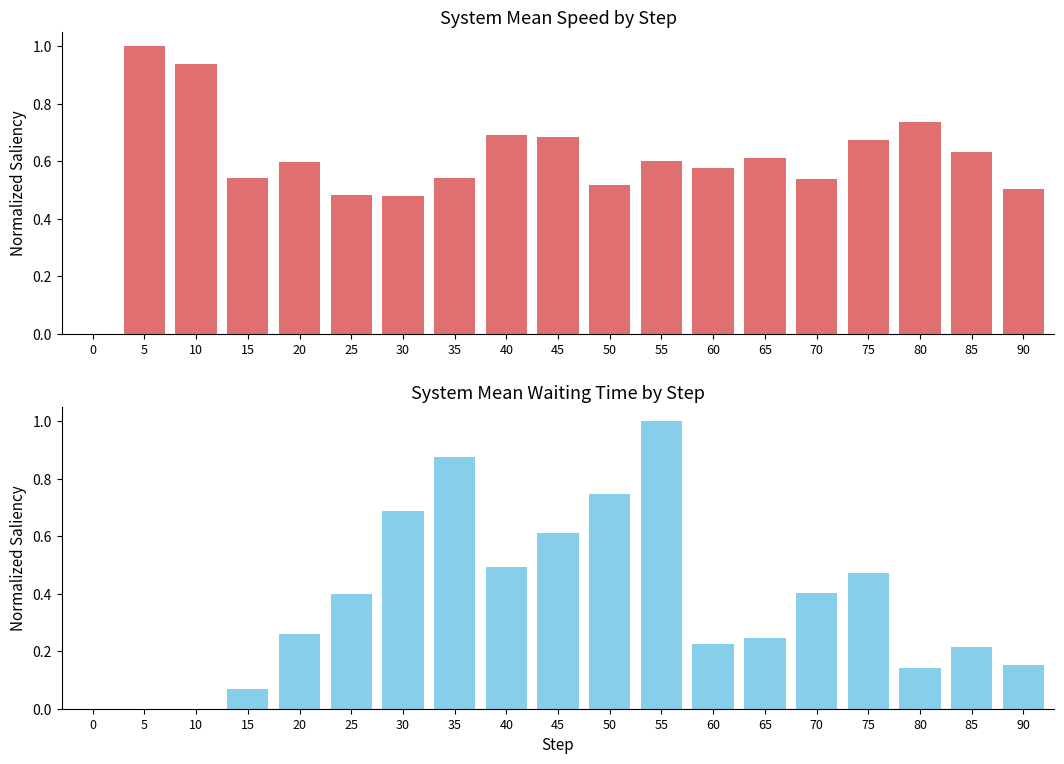

What is the difference between the system_mean_waiting_time values at 5 and 65?

0.2